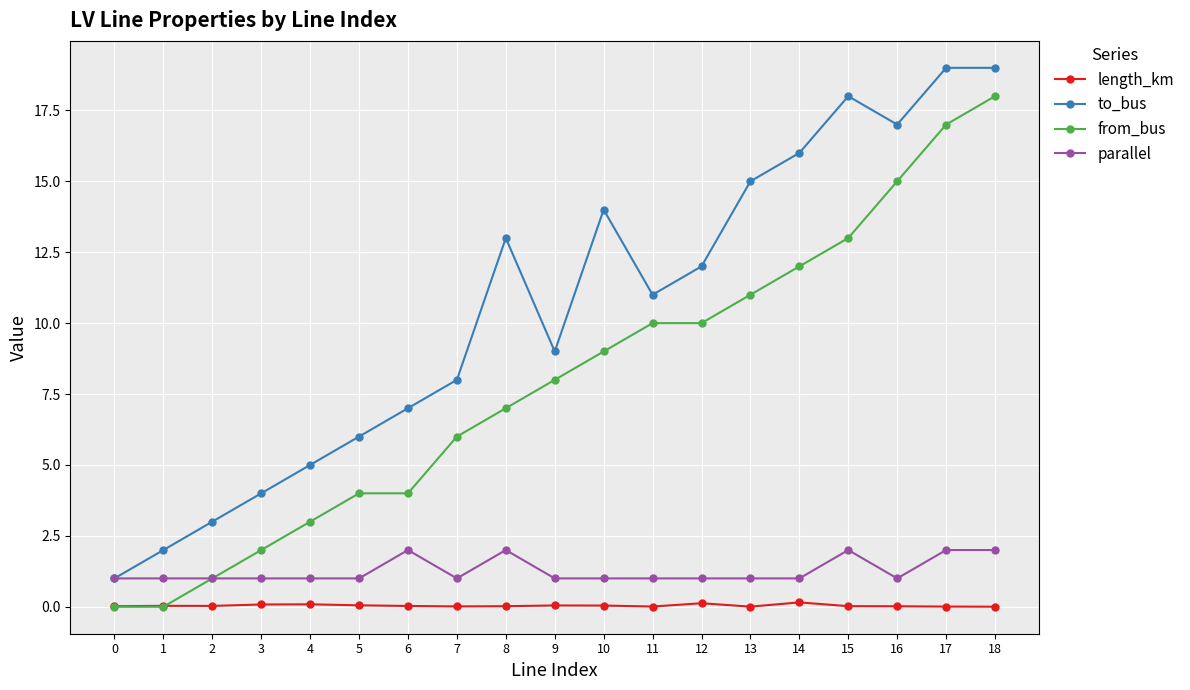

What is the maximum value shown in the chart?

19.0